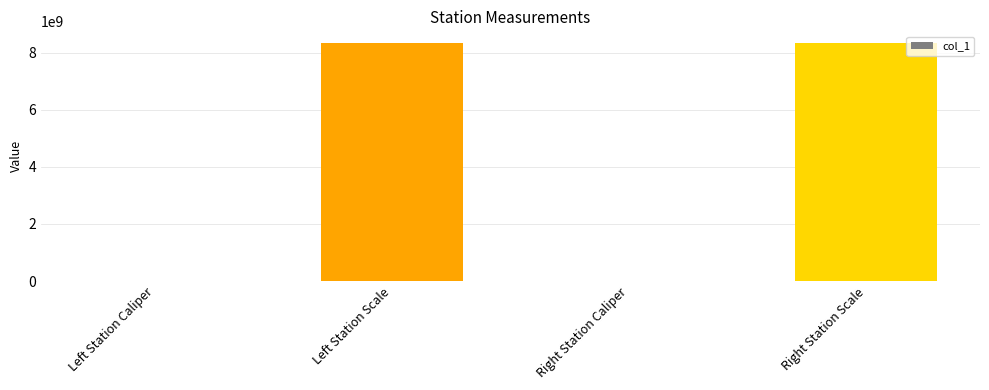

What value does the data have at Left Station Scale?

8340107097